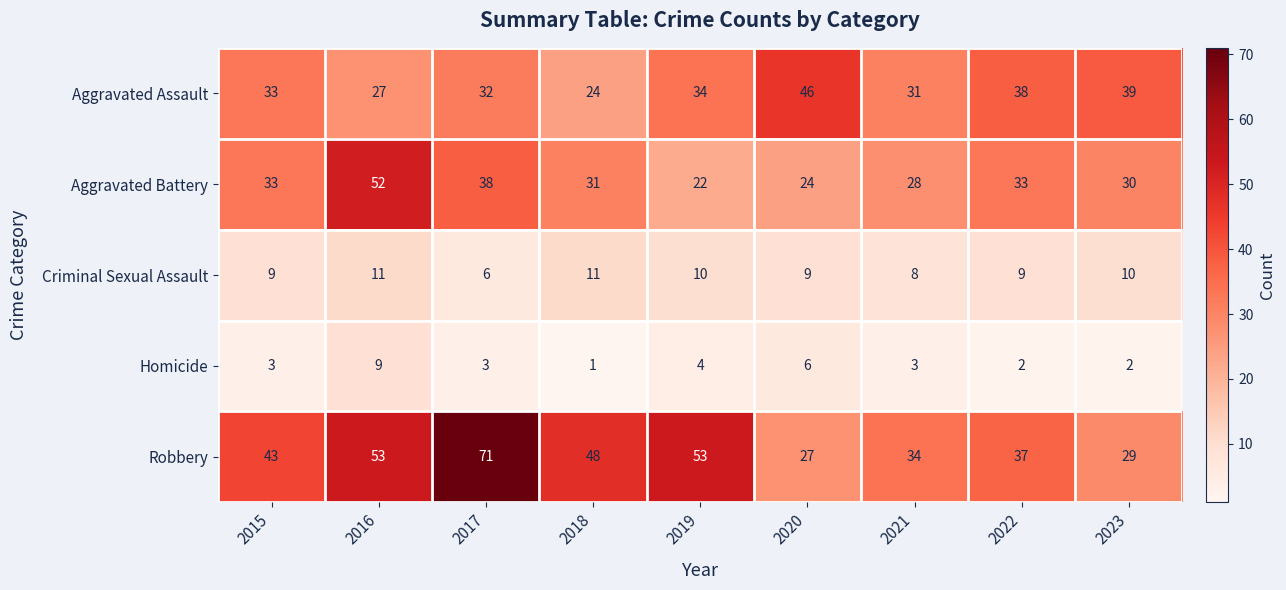

What is the average value of the Robbery series?

44